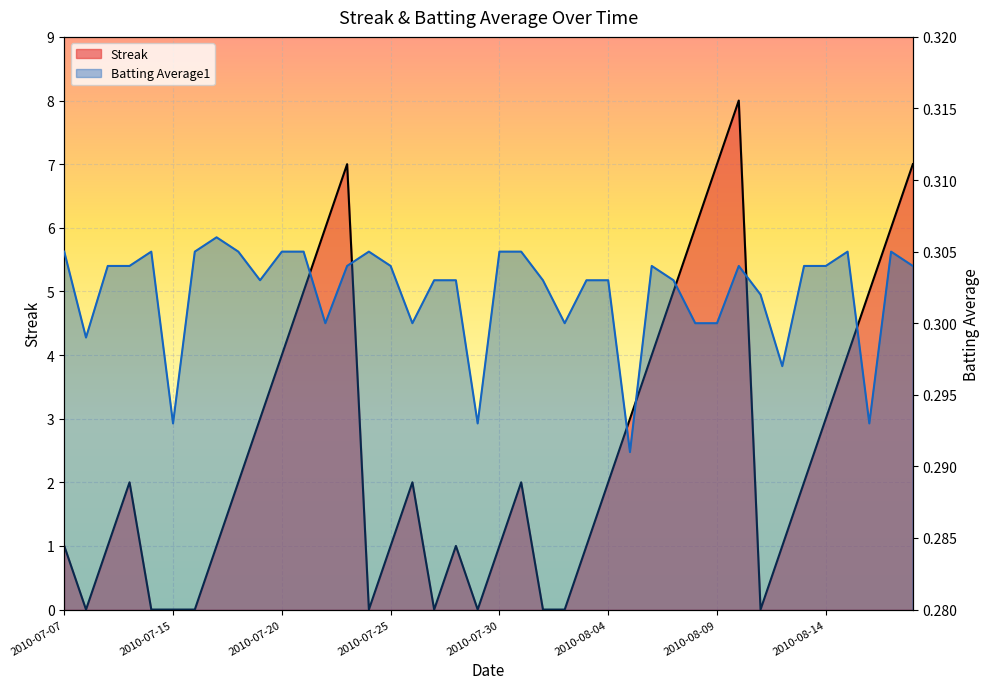

How many lines are shown in the chart?

2